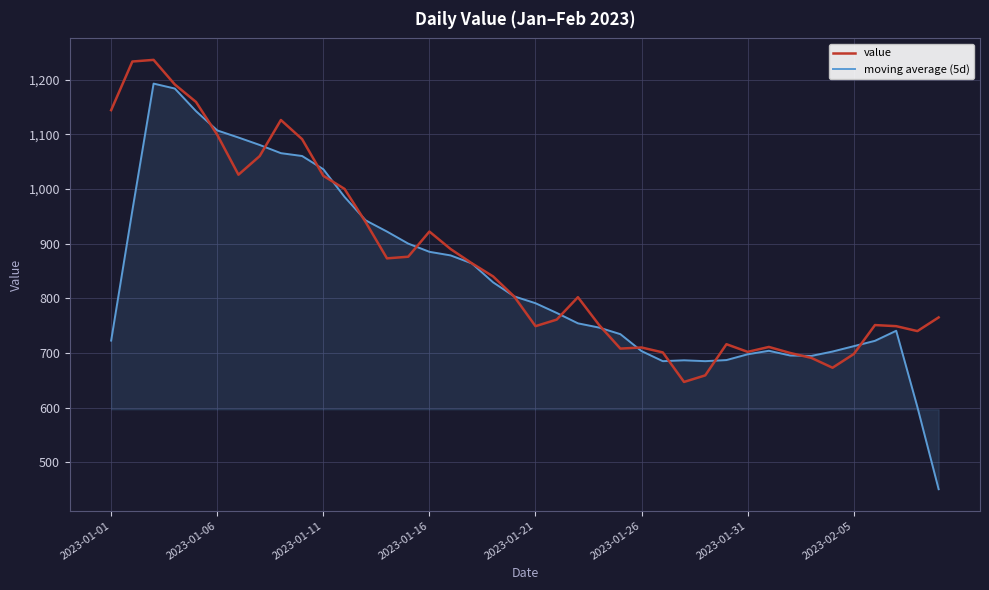

Rank the series by their maximum value, from highest to lowest.

value, moving average (5d)